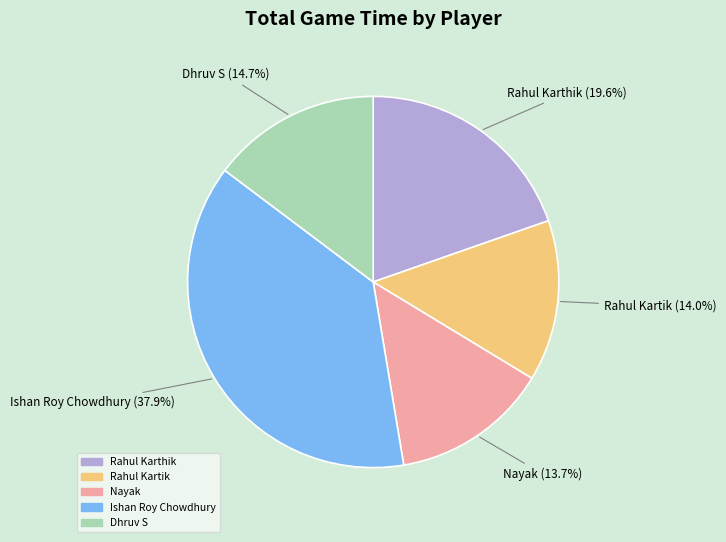

Is it true that Rahul Karthik is 20% of the pie?

True